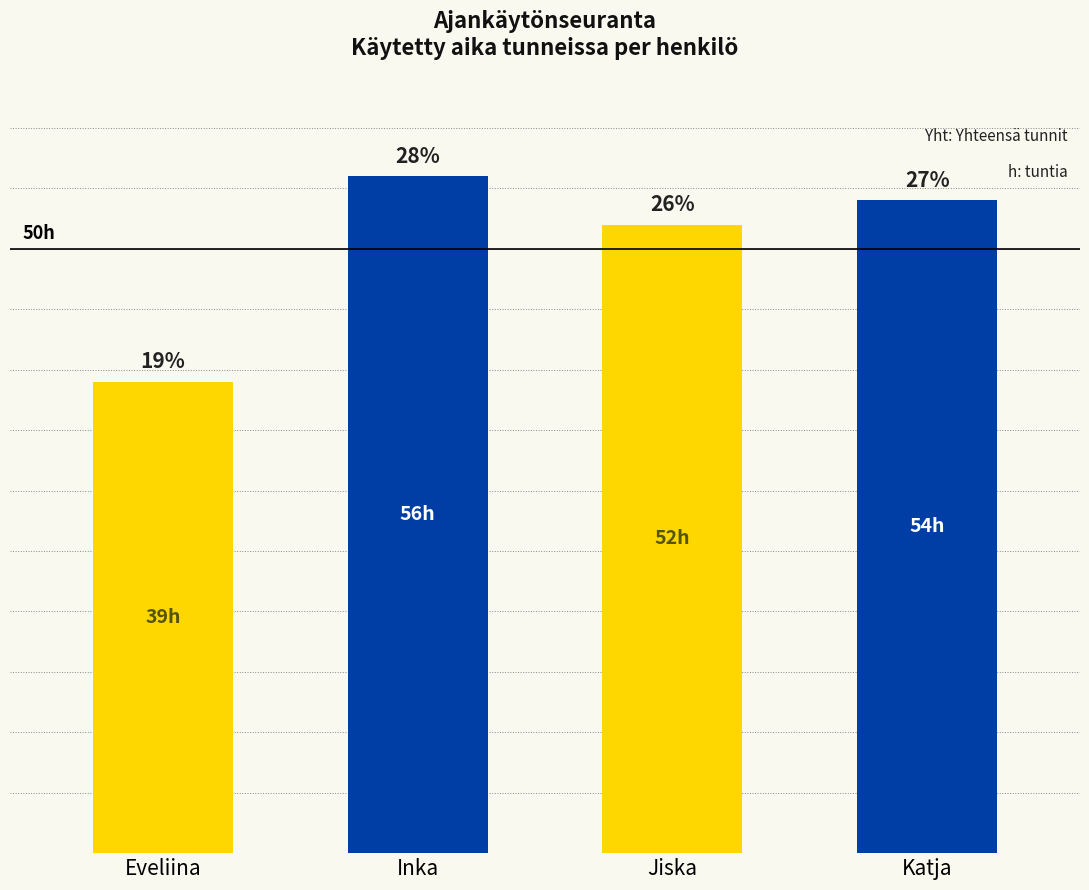

Between Inka and Katja, which is larger?

Inka